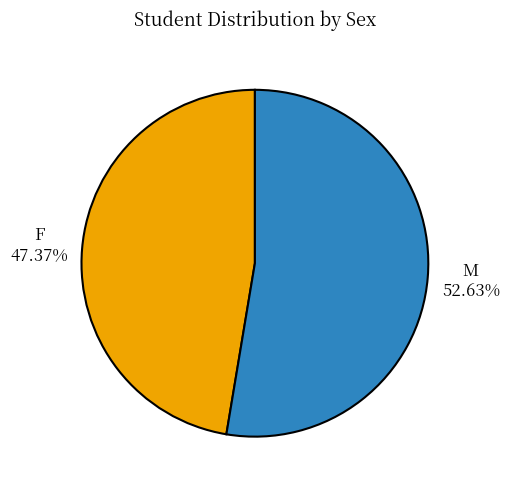

Which slice is the largest?

M